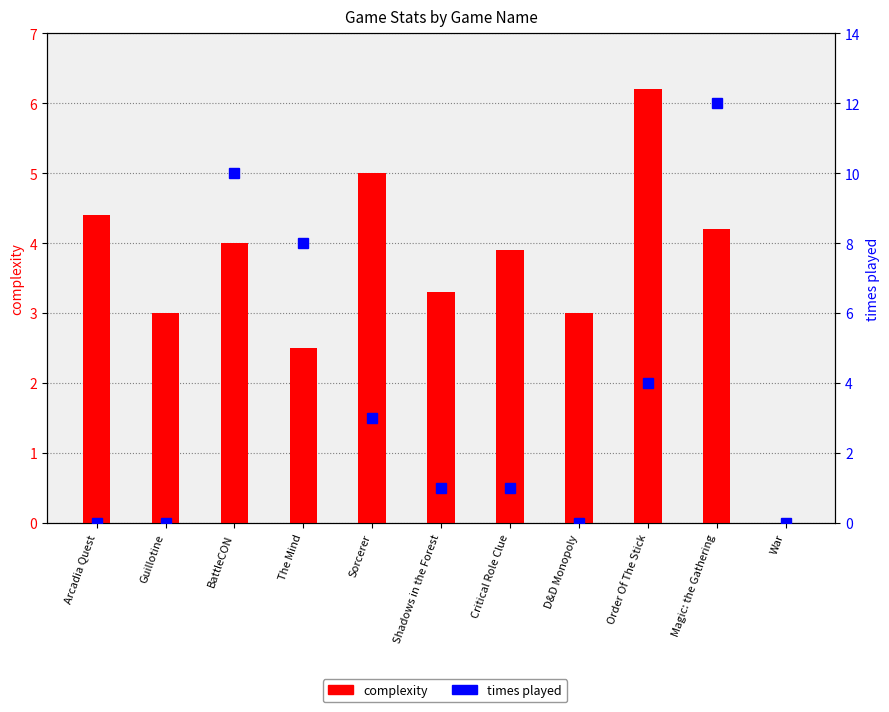

Which category has the highest value in the times played series?

Magic: the Gathering